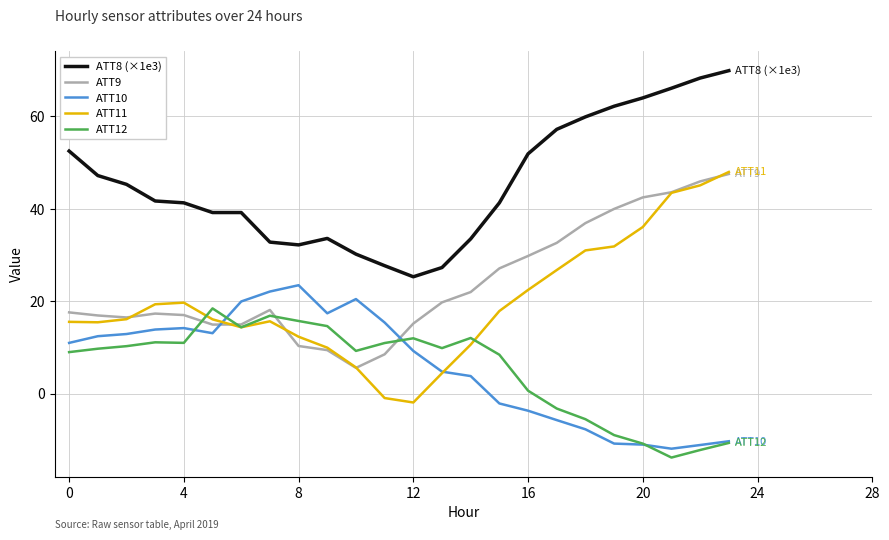

What is the highest value of the ATT12 series?

18.5